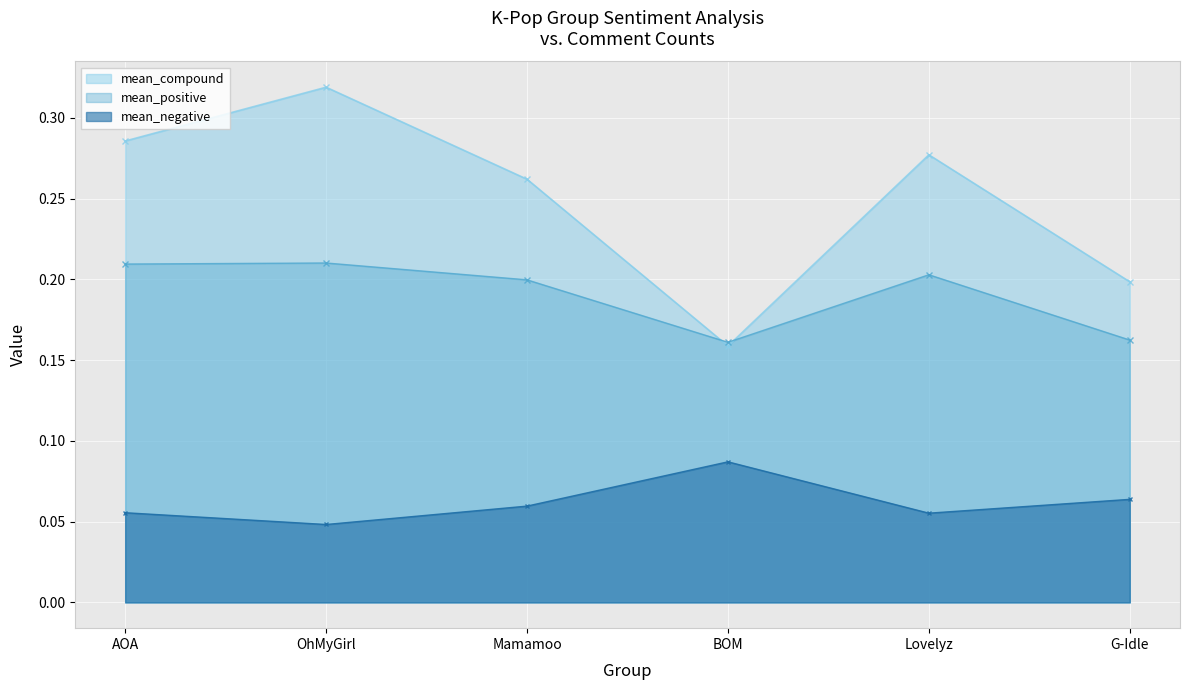

Which label corresponds to the largest value in the chart?

OhMyGirl